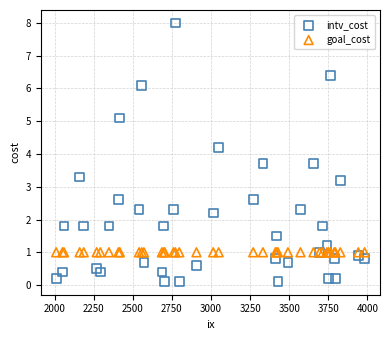

Which series reaches the minimum Y coordinate?

intv_cost